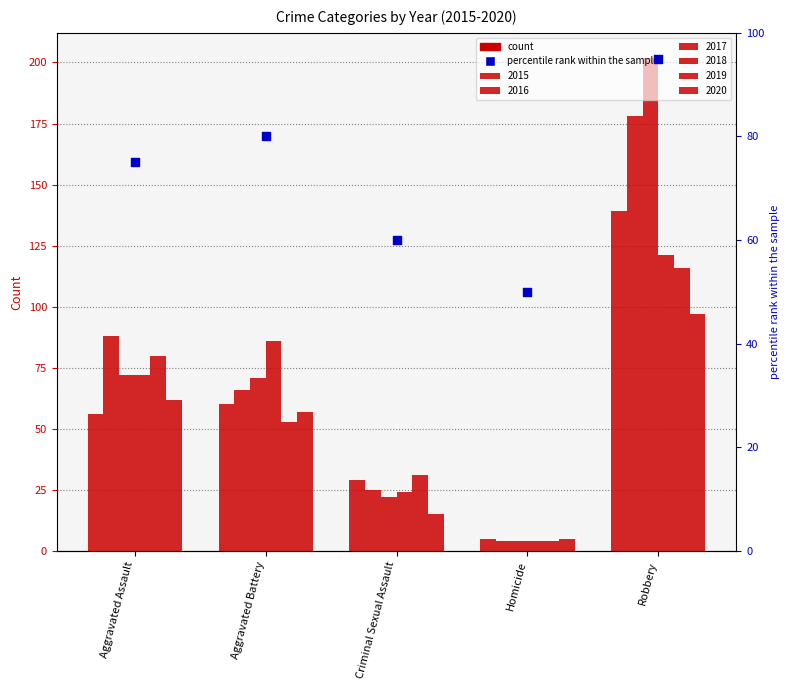

Which has a higher value, Aggravated Assault or Aggravated Battery?

Aggravated Battery